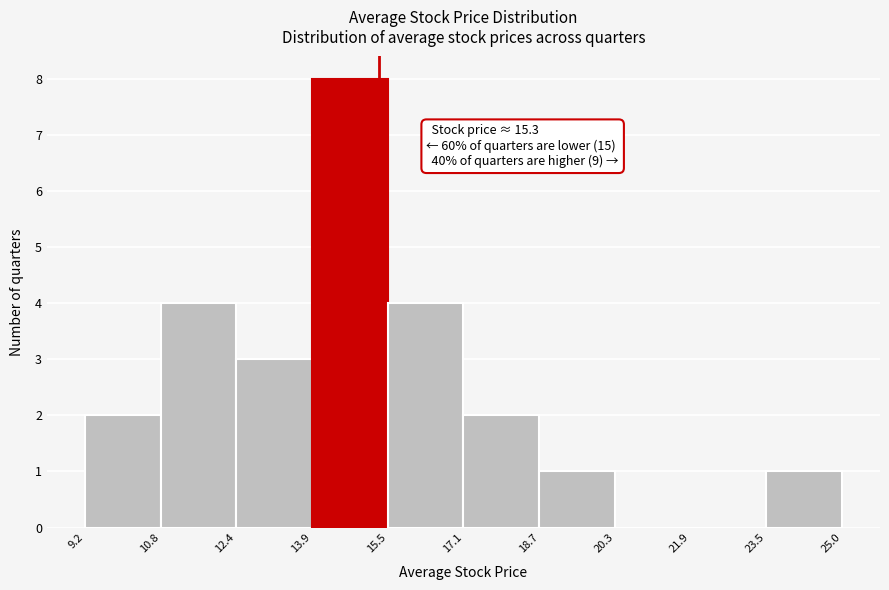

Over which range of the x-axis is the bar tallest?

13.9 to 15.5